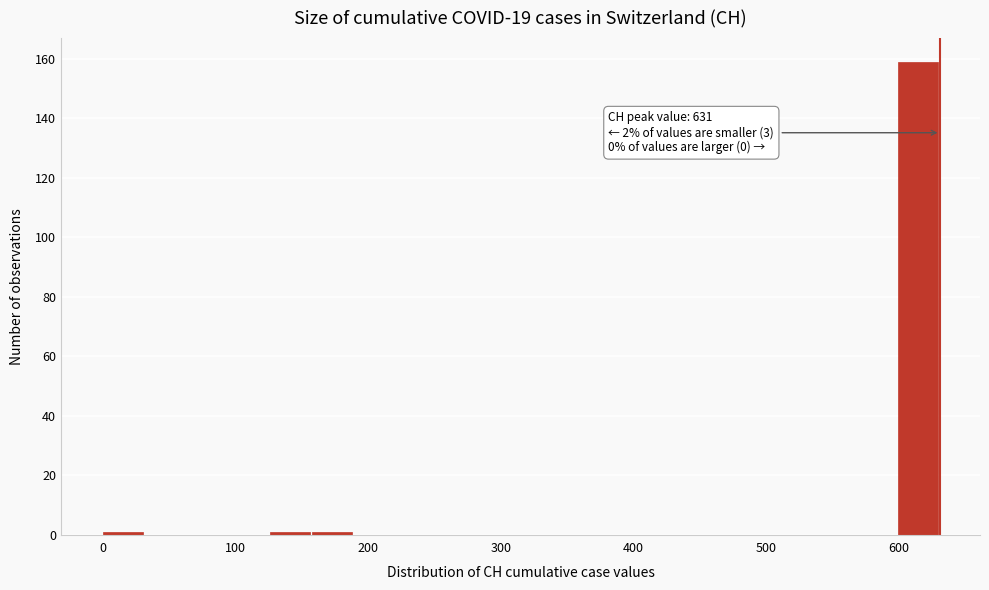

Read against the x-axis, roughly where is the centre of the tallest bar?

610